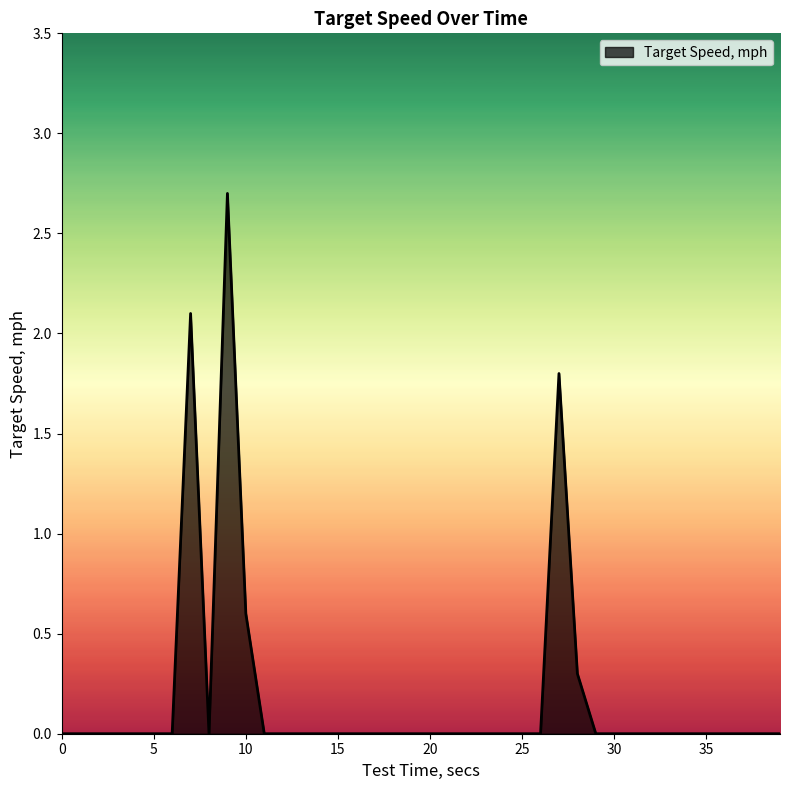

What is the average value?

0.2